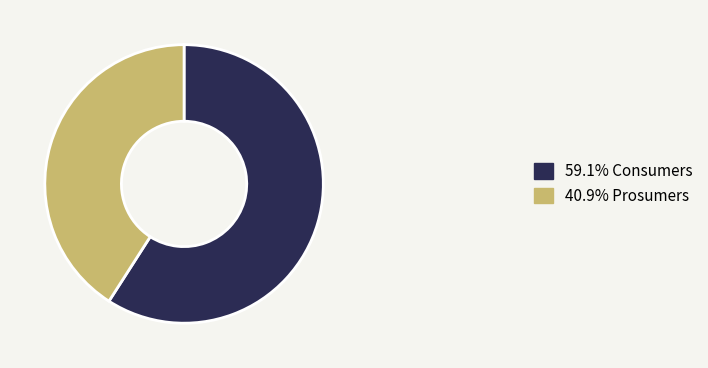

Does any single category account for the majority?

Yes